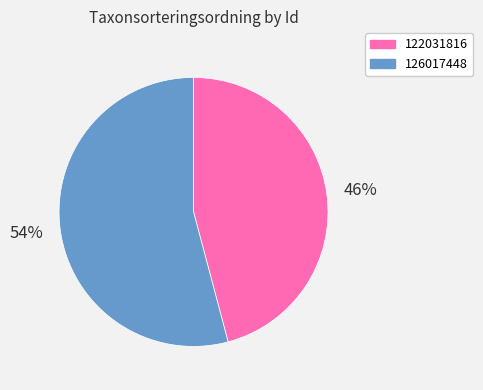

To the nearest percent, what is the difference between the 126017448 and 122031816 slice percentages?

8%